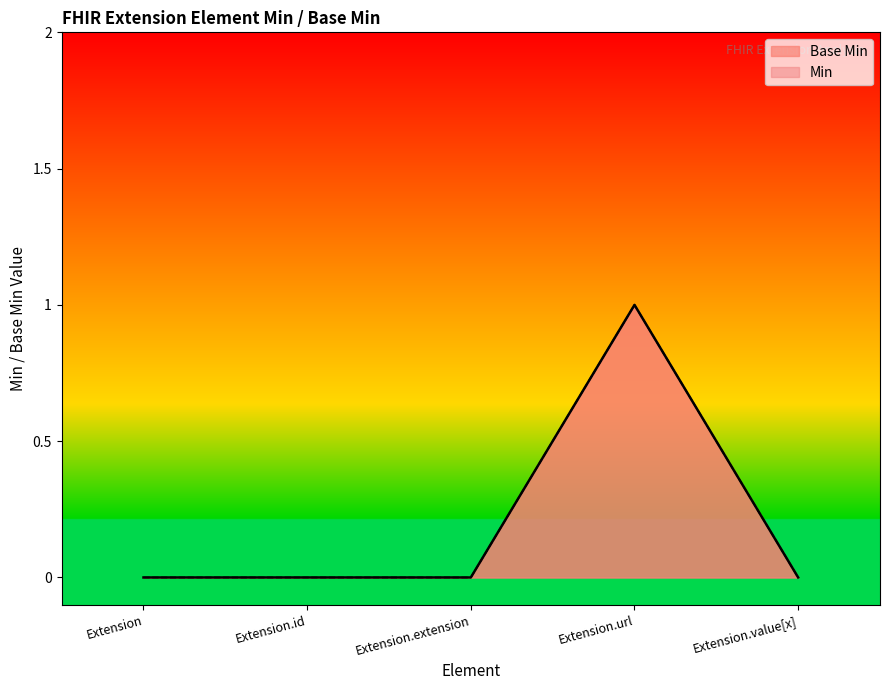

The value at Extension is 0. True or false?

True